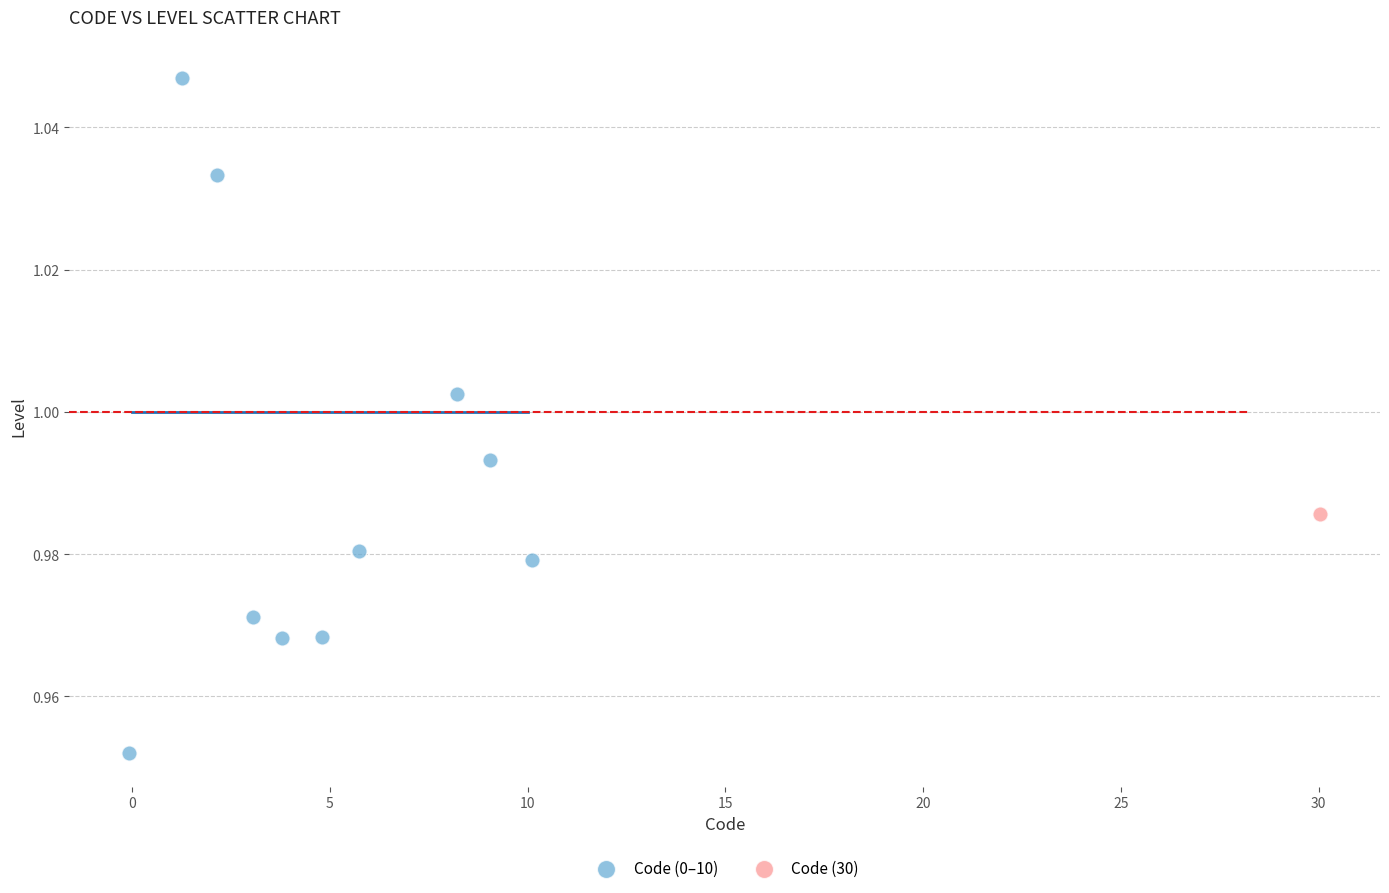

What are all the series names shown in the legend?

Code (0–10), Code (30)